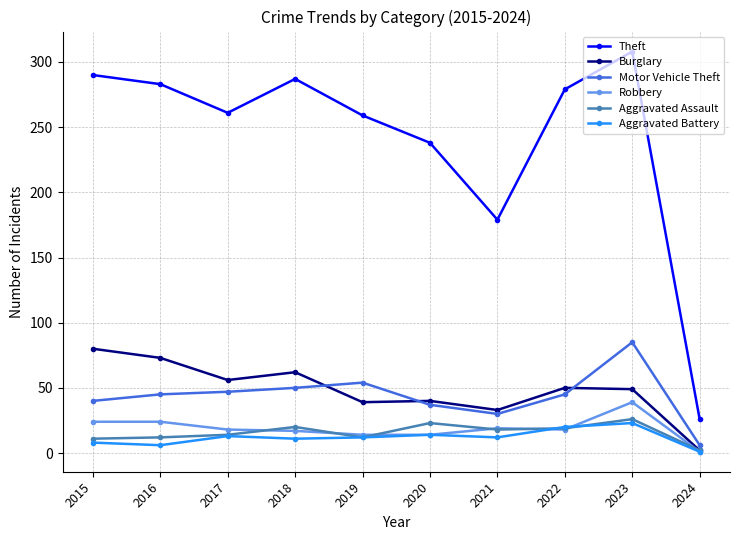

True or false: Theft and Burglary intersect in this chart.

False